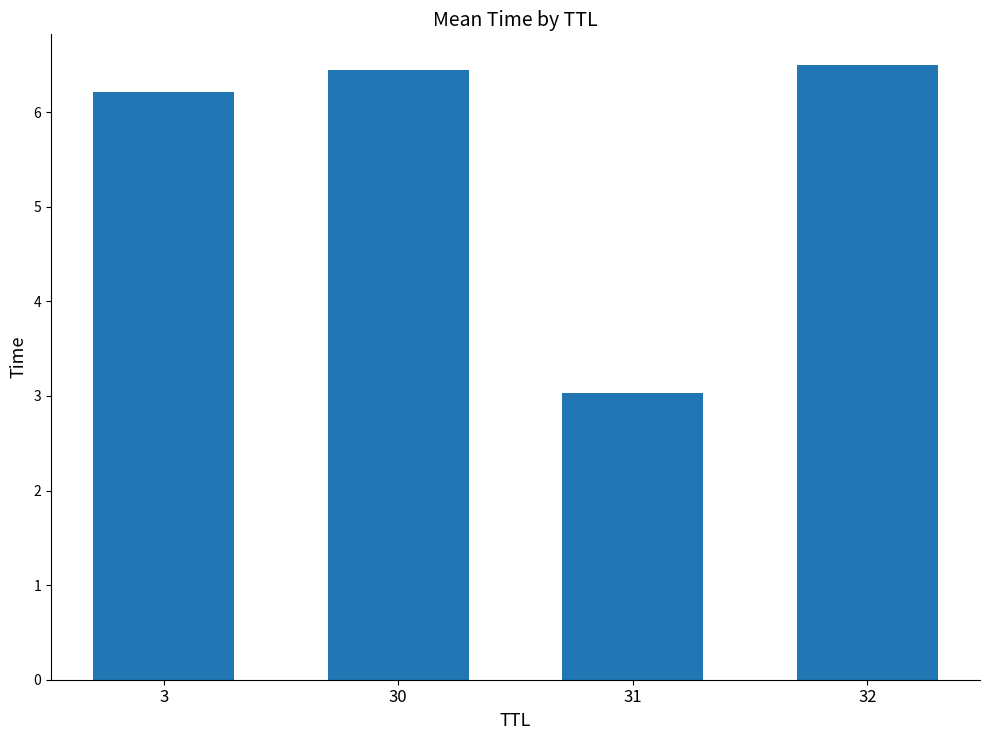

What is the difference between the maximum and minimum values?

3.5